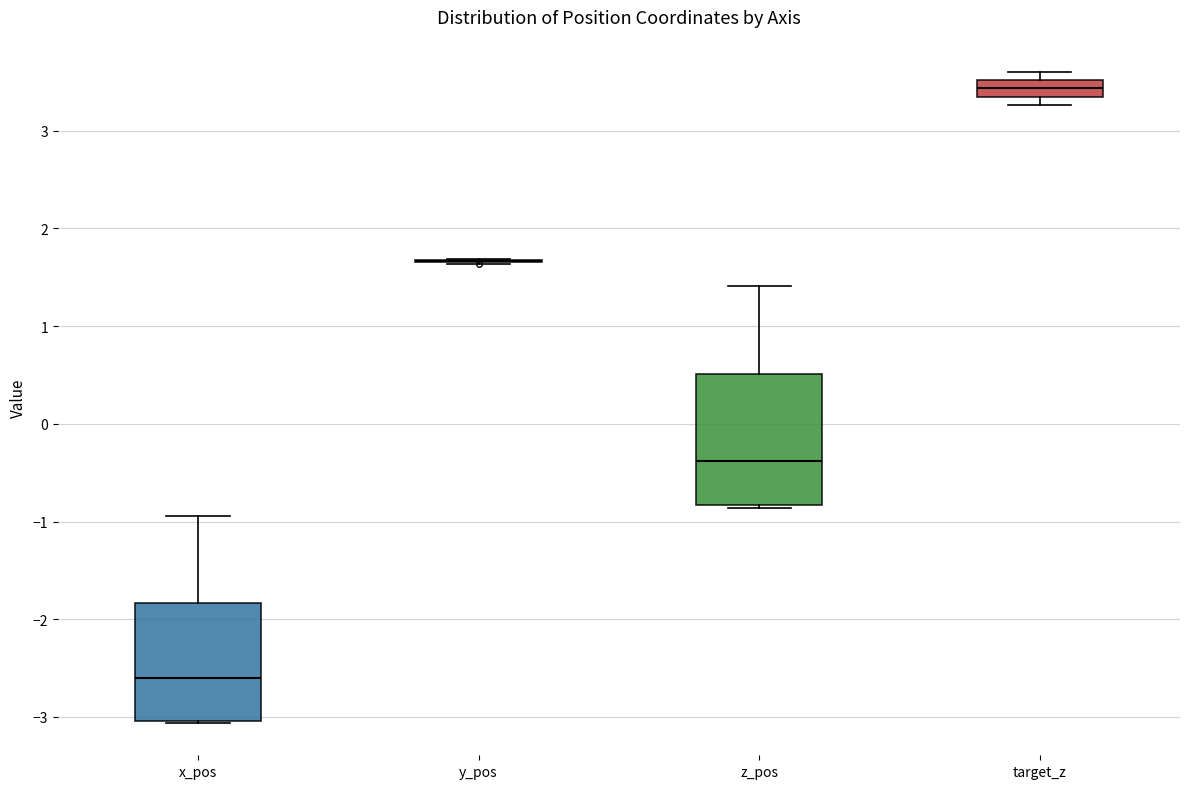

Which box is the tallest, from its lower edge to its upper edge?

z_pos